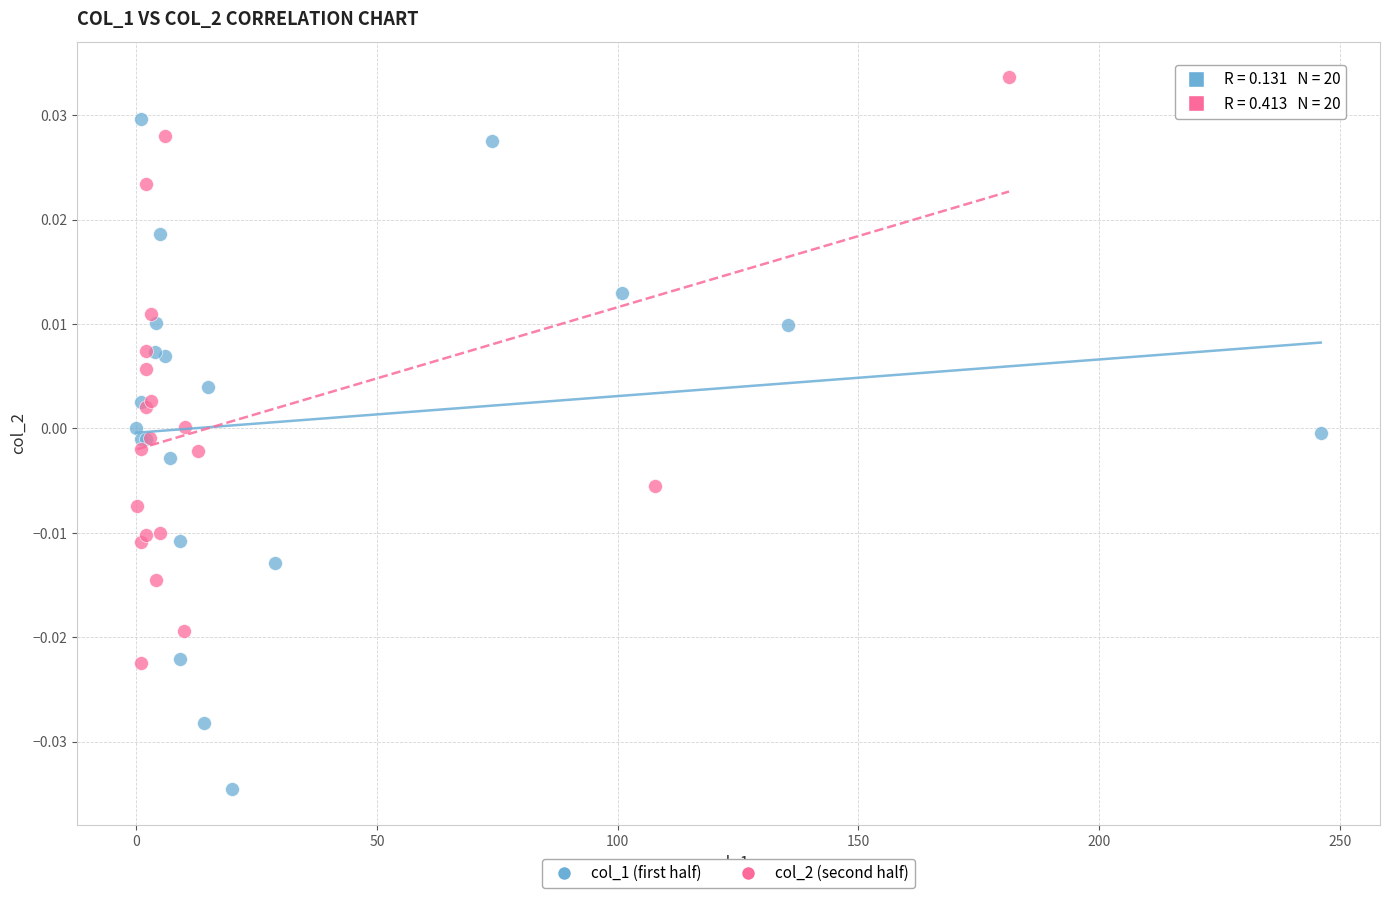

Which series contains the highest Y value?

col_2 (second half)